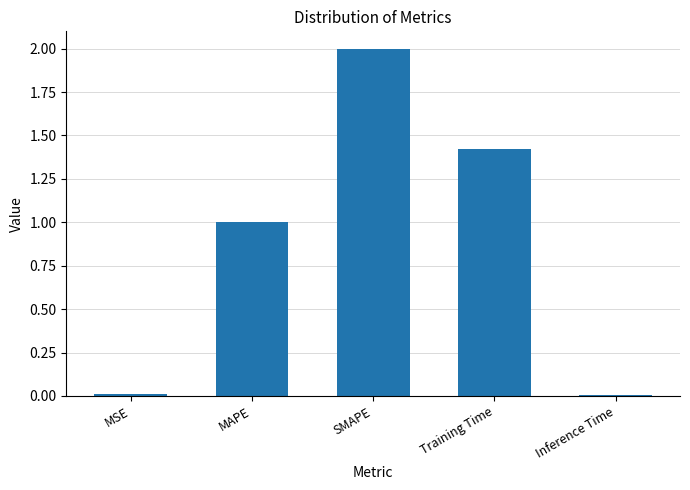

Which category has the highest value across all series?

SMAPE